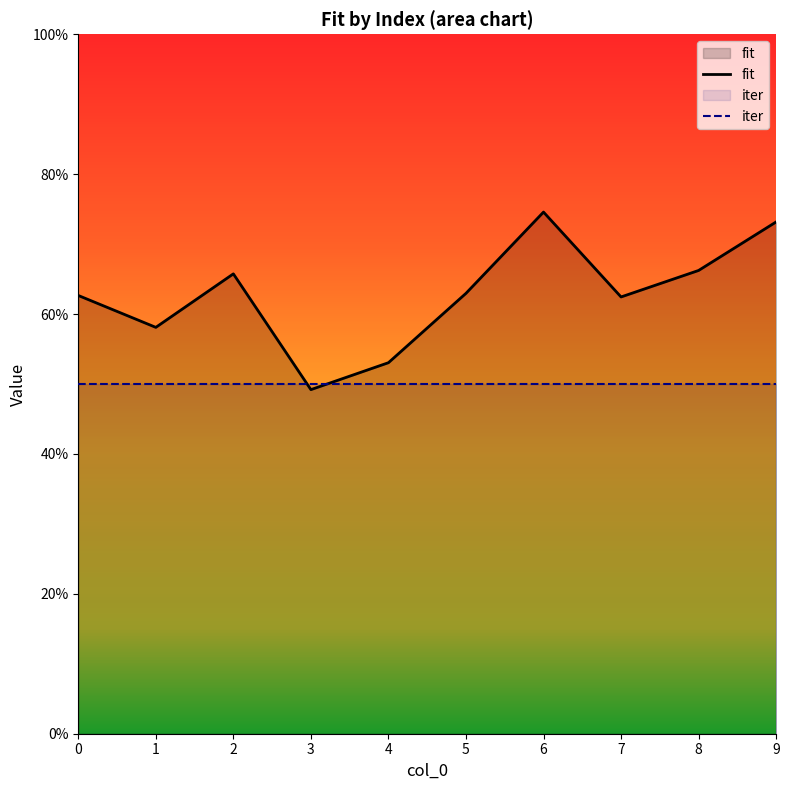

At which label does fit reach its minimum?

3